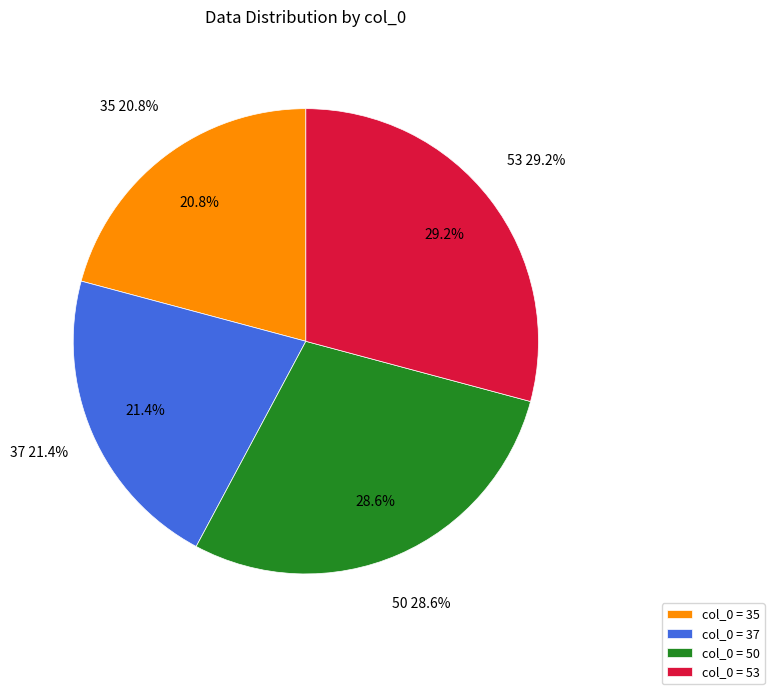

What is the ratio of the value at 35 to the value at 37?

1.0